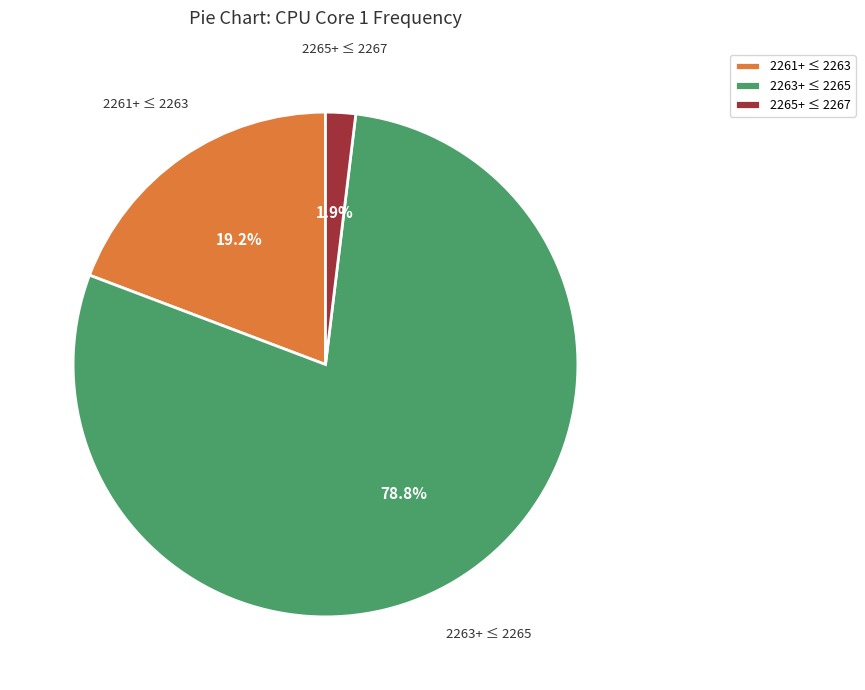

What is the smallest slice in the pie chart?

2265+ ≤ 2267